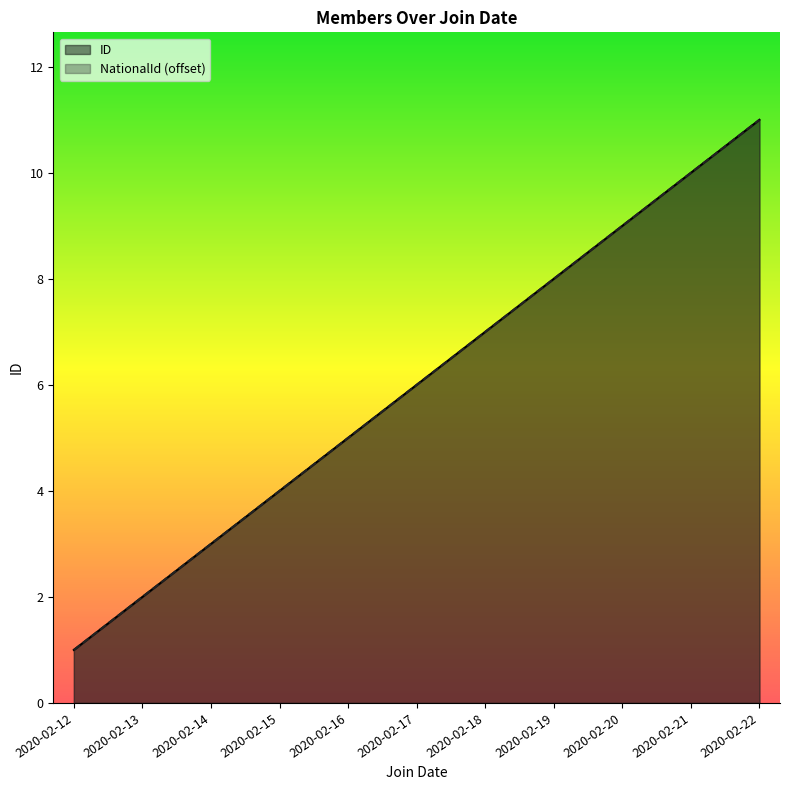

What is the difference between the NationalId_scaled values at 2020-02-19 and 2020-02-22?

3